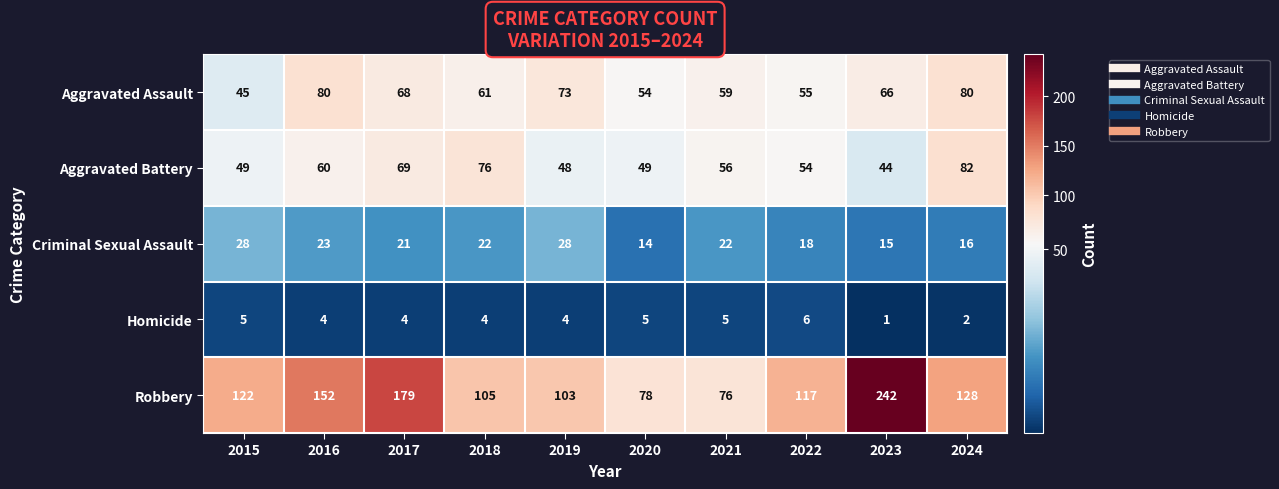

List the series in order of their peak value, highest first.

Robbery, Aggravated Battery, Aggravated Assault, Criminal Sexual Assault, Homicide